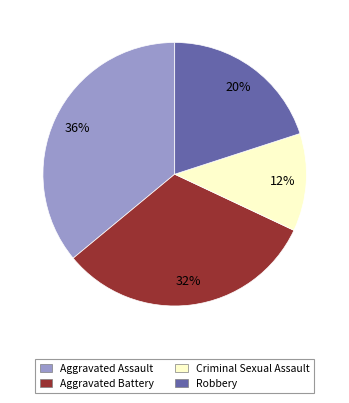

Which slice is the largest?

Aggravated Assault